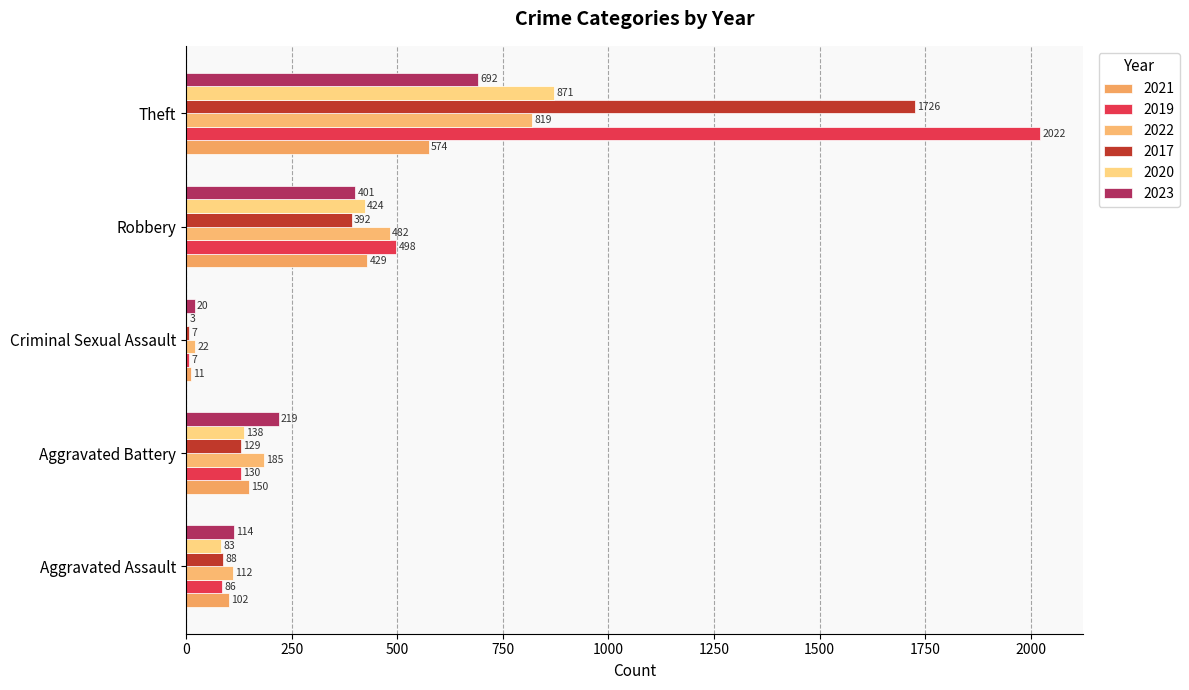

Count the number of categories in the chart.

5